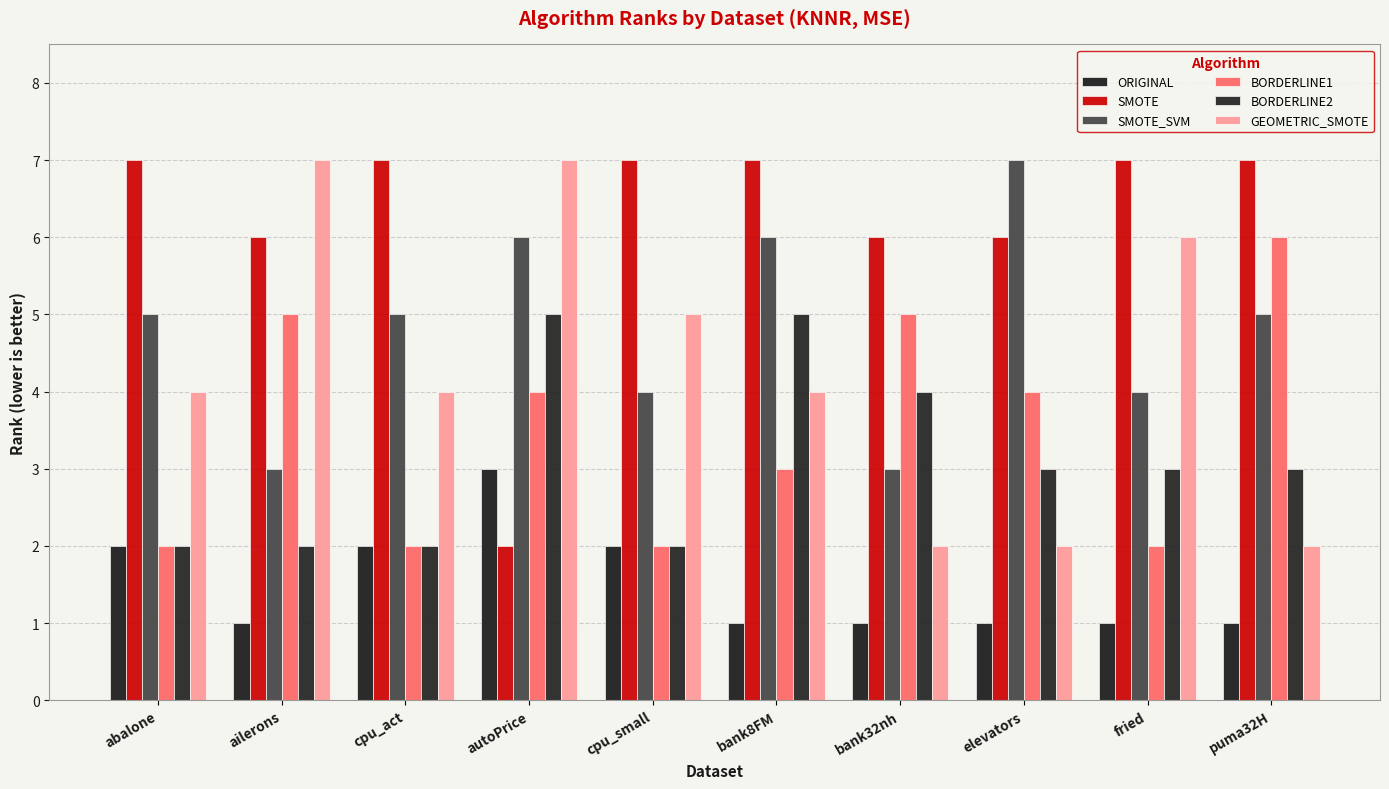

Which series has the largest total across all categories?

SMOTE